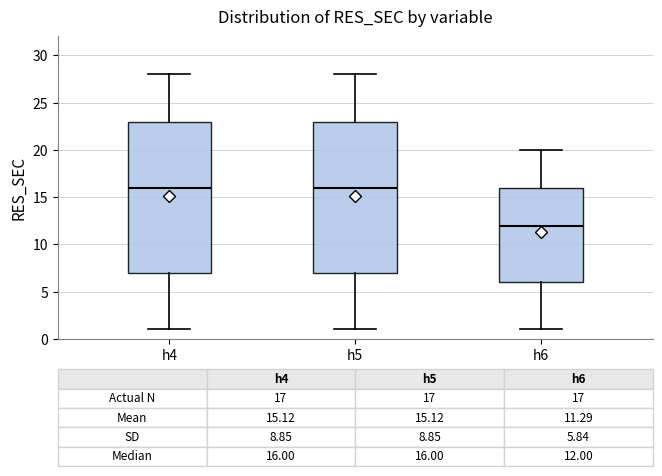

Which box's median line is the lowest?

h6